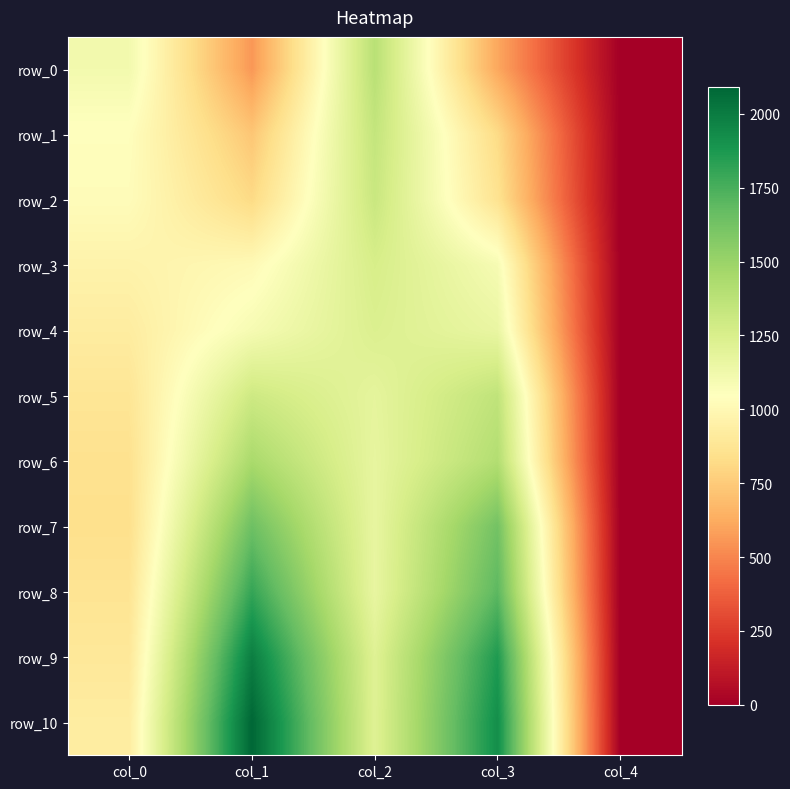

At which category is the sum across all series the highest?

col_1